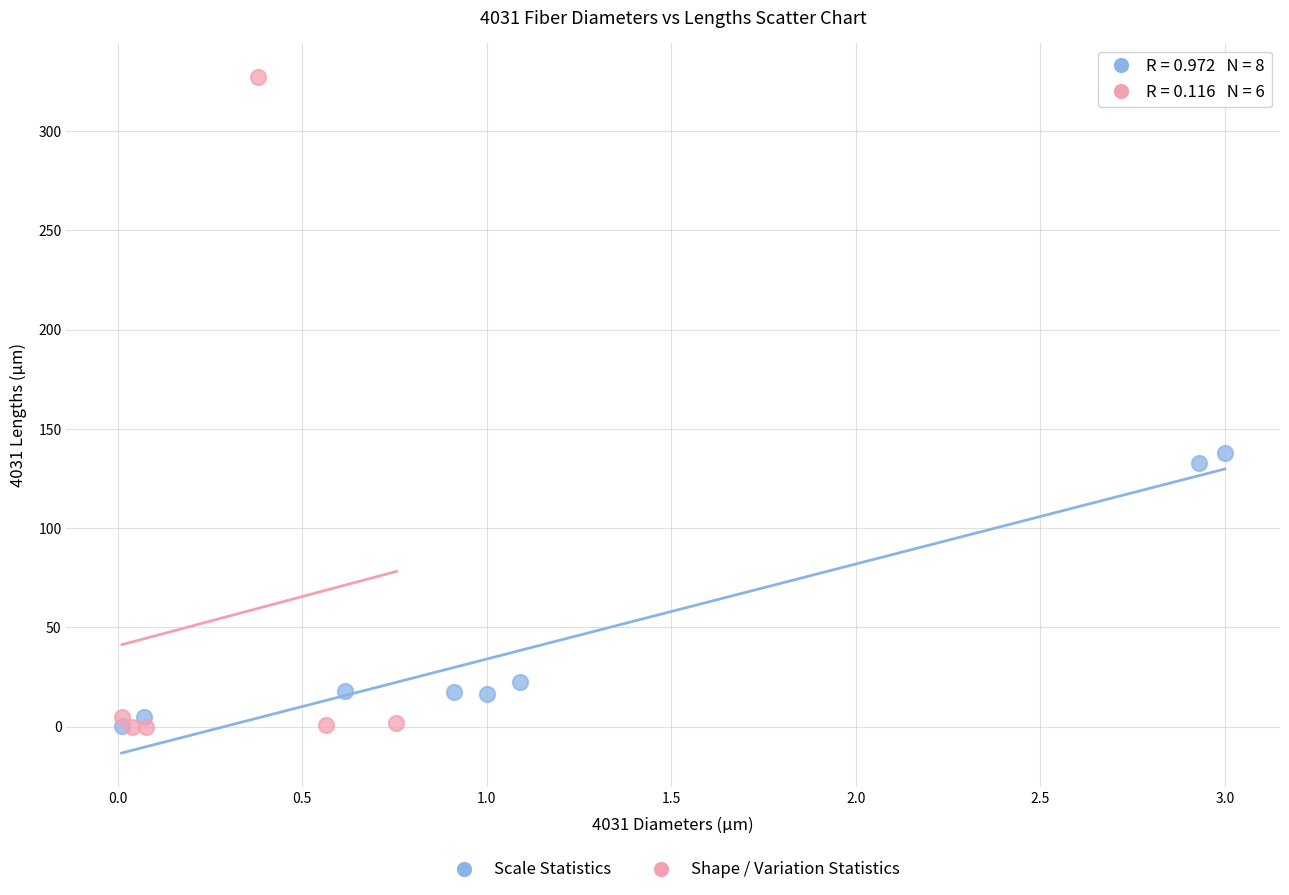

Which series reaches the maximum Y coordinate?

Shape / Variation Statistics